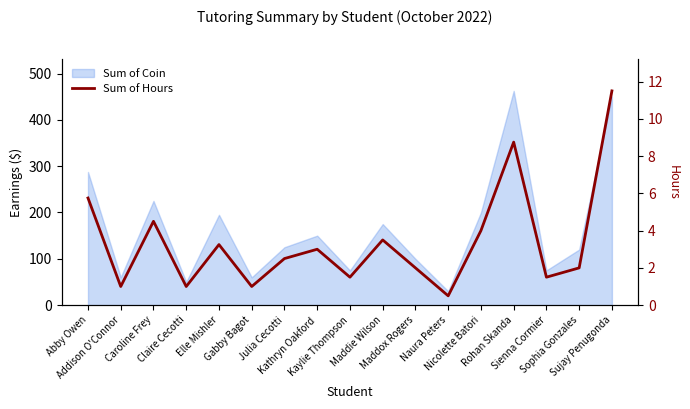

How many categories are shown in the chart?

17